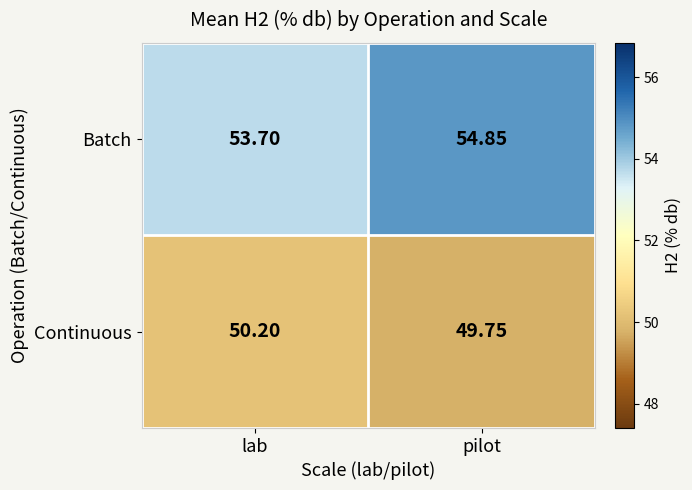

At which category is the sum across all series the highest?

pilot